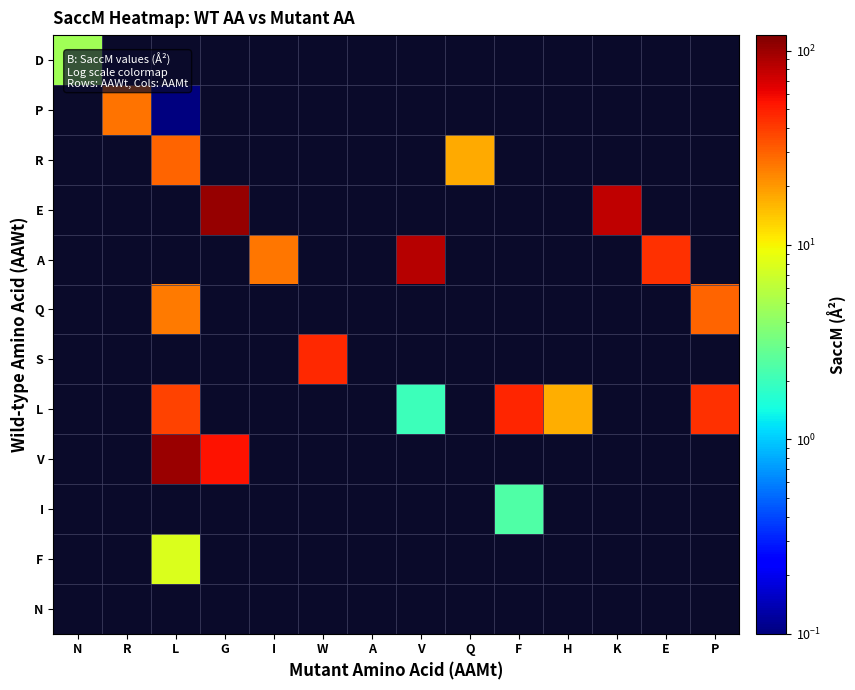

At which category does the chart reach its minimum across all series?

L